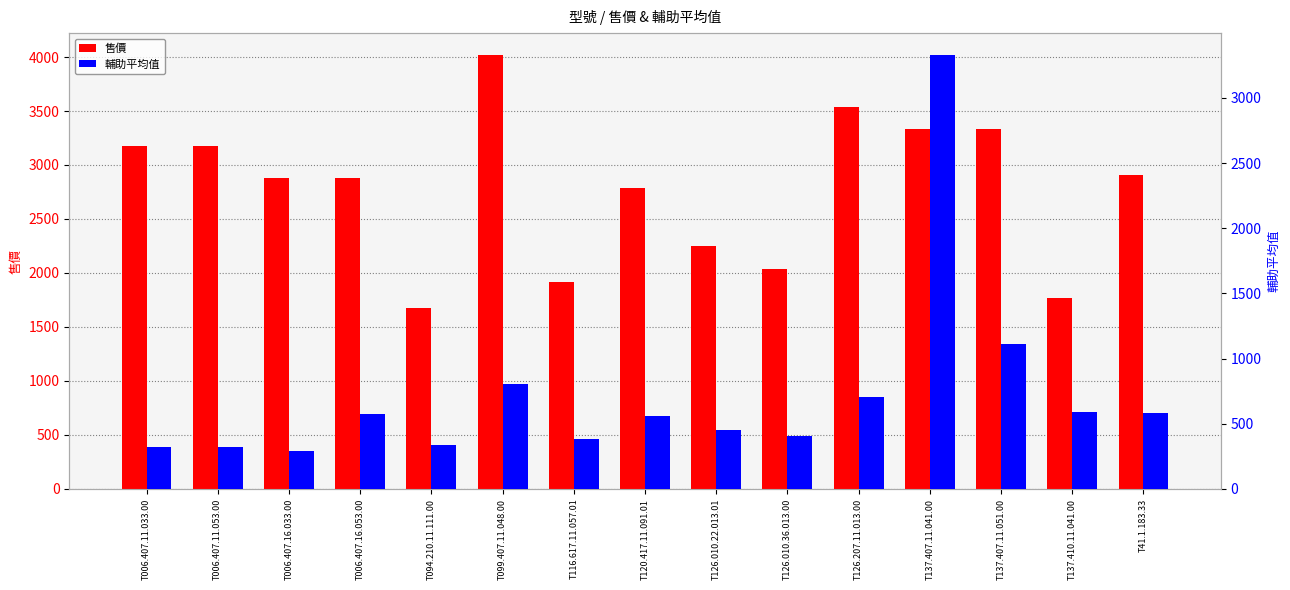

What is the difference between the second highest and second lowest values in the 售價 series?

1770